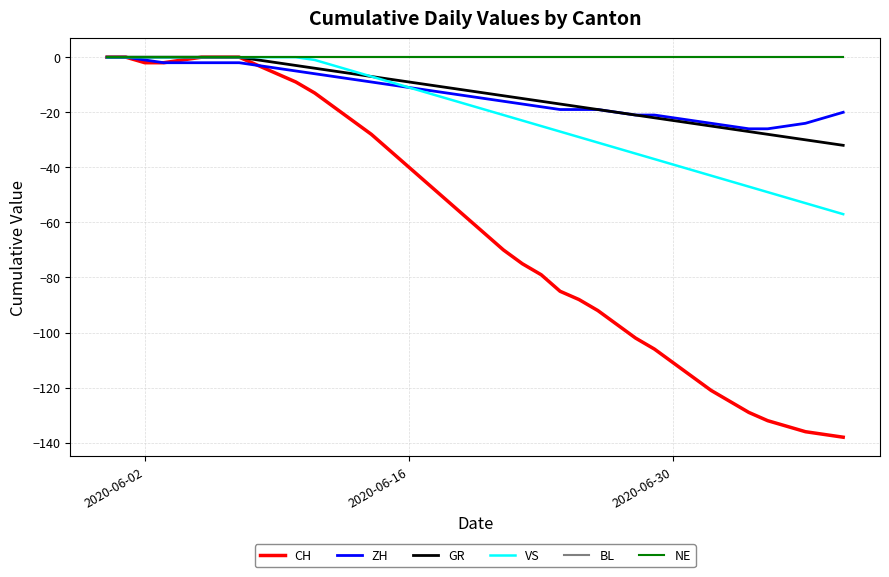

List the series in order of their peak value, lowest first.

CH, ZH, GR, VS, BL, NE